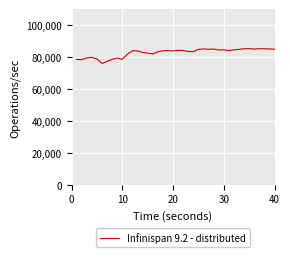

What is the minimum value shown in the chart?

76201